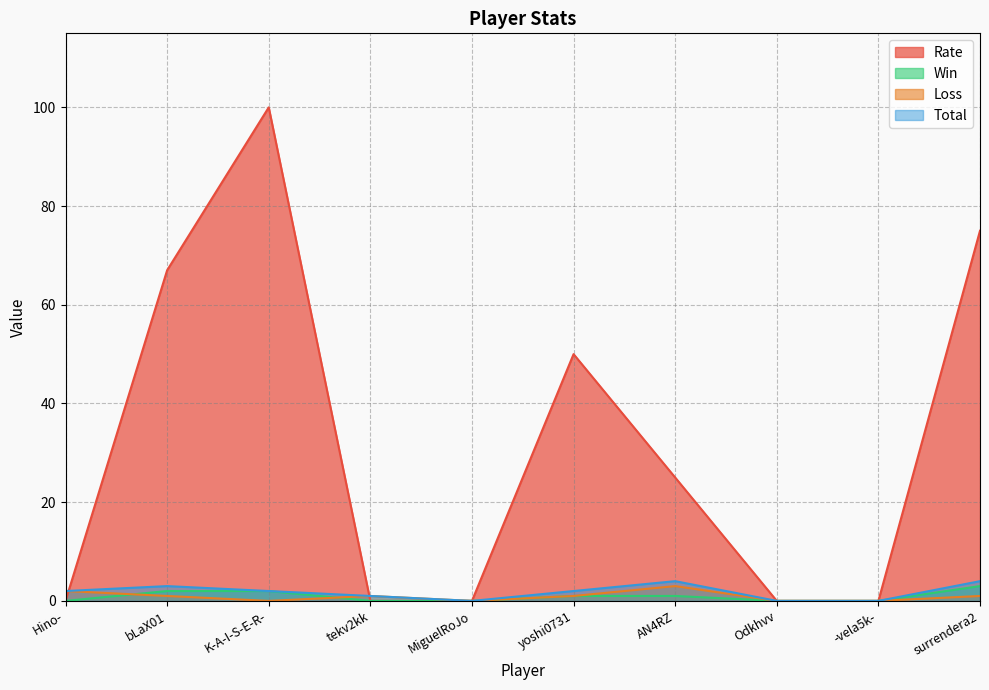

Which category has the lowest value in the Loss series?

K-A-I-S-E-R-